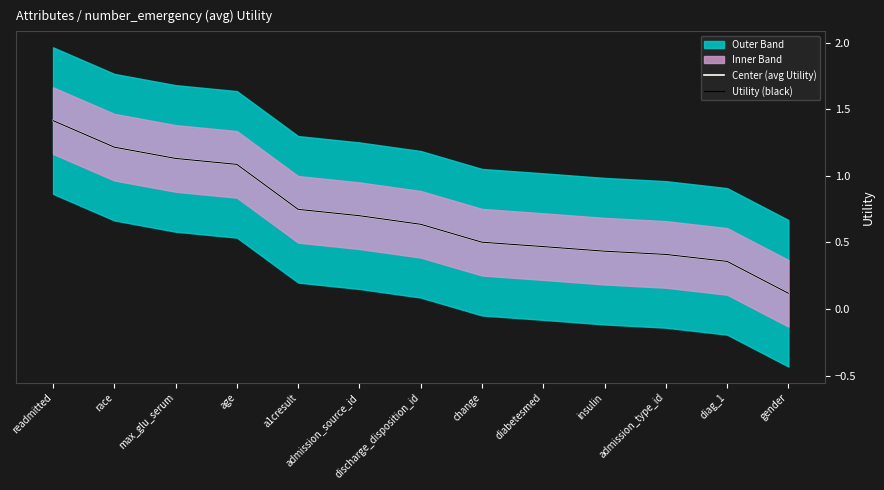

What is the sum of the Utility (black) values at max_glu_serum and insulin?

1.6